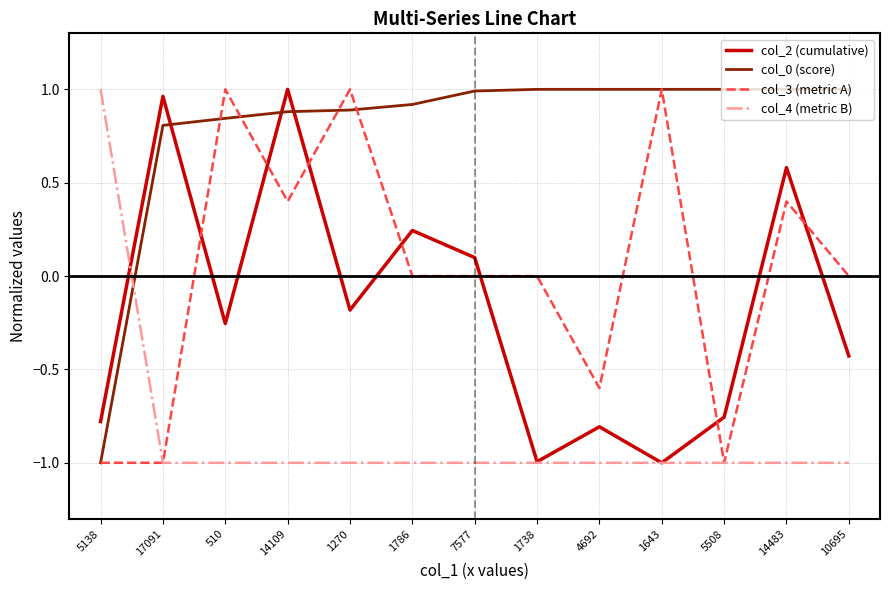

The value of col_4 (metric B) at 10695 is -1.4. True or false?

False